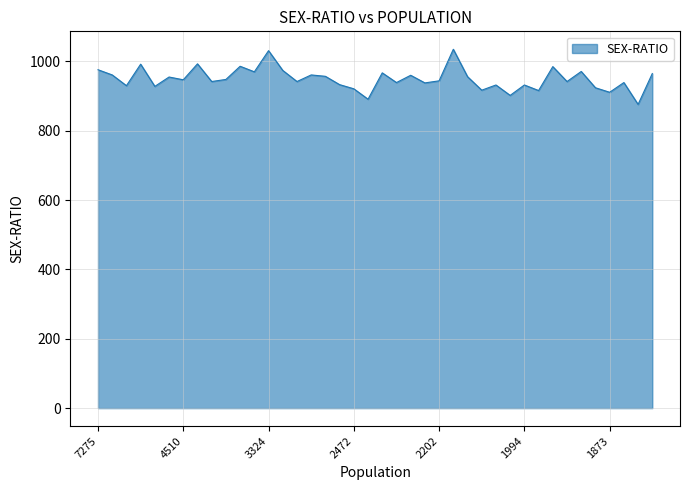

What is the maximum value shown in the chart?

1035